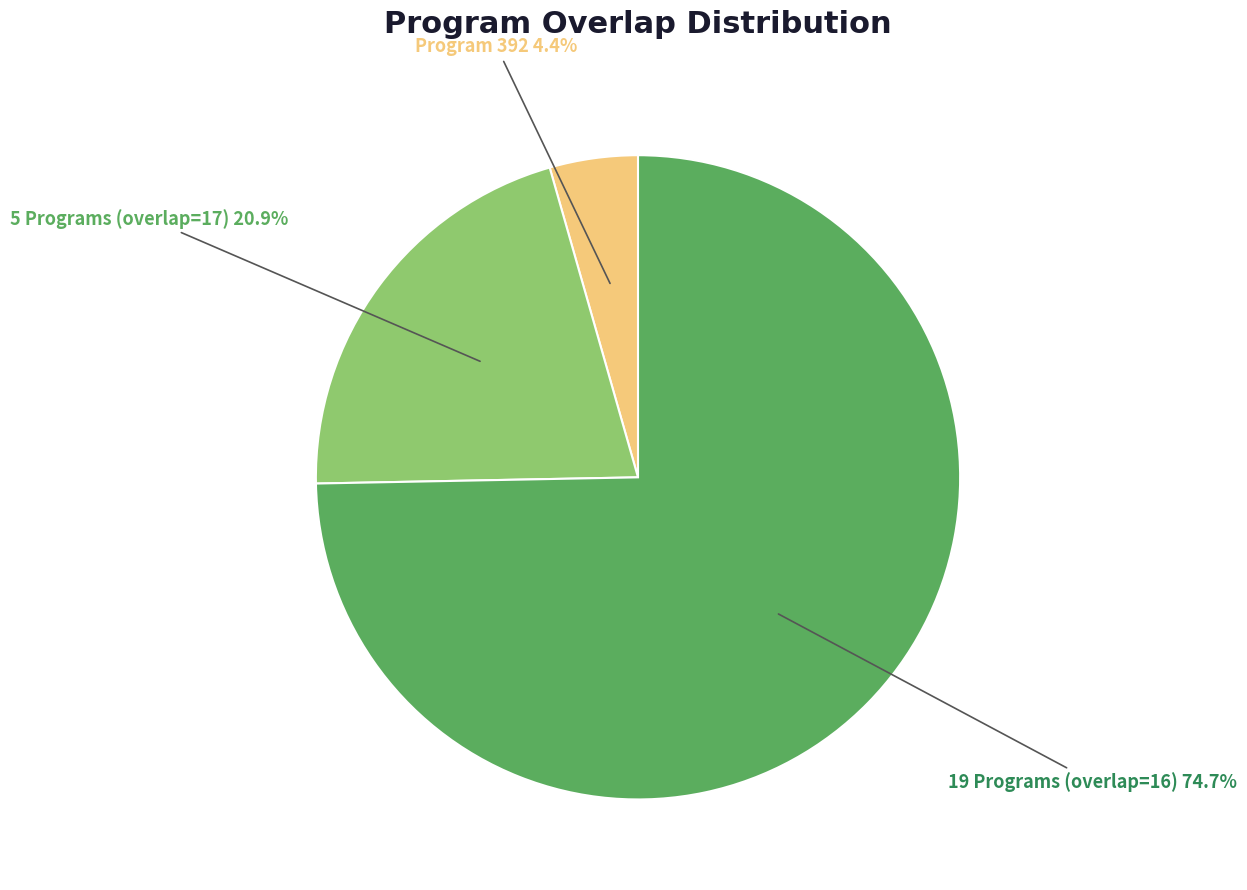

Count the number of slices in the pie.

3